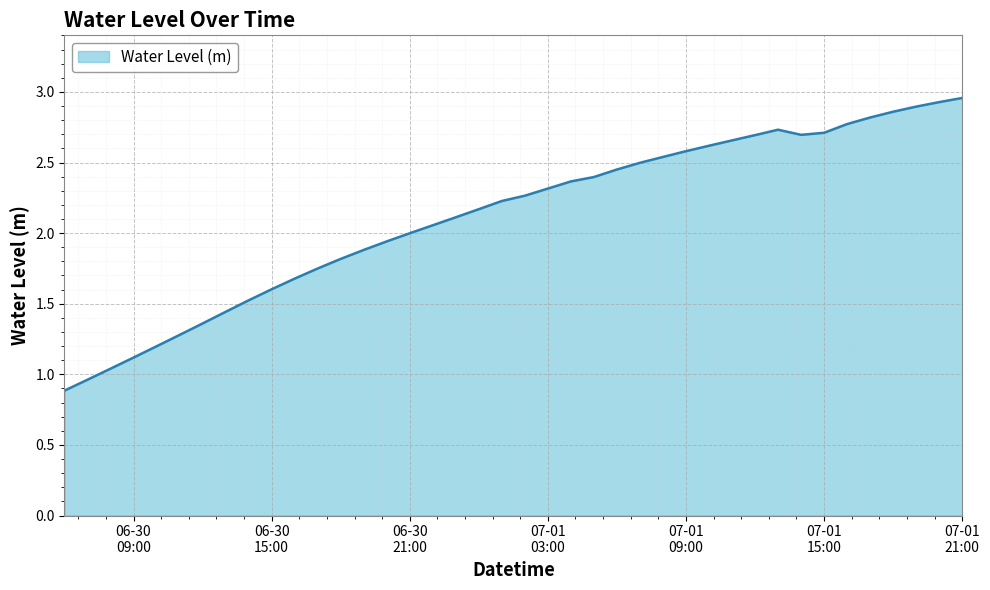

Does the chart have visible grid lines?

Yes